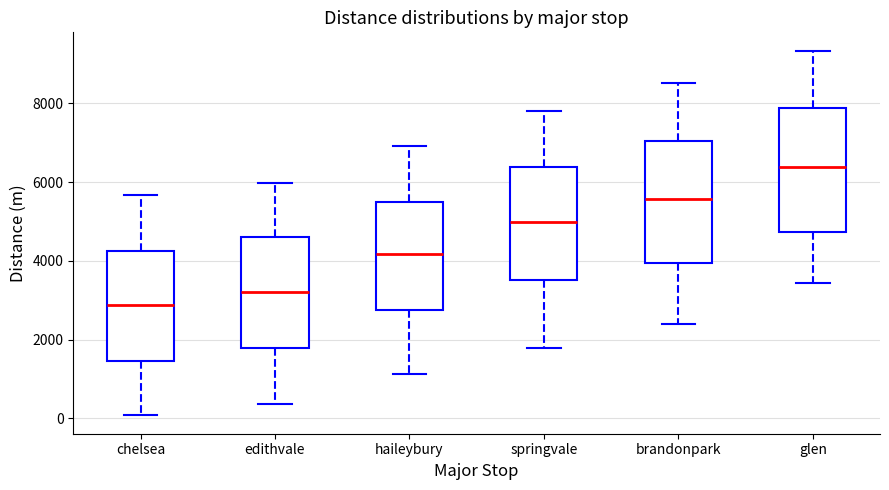

Where is the lower edge of the box for springvale on the y-axis? The values are not printed on the chart, so give them approximately, as read against the axis.

3600